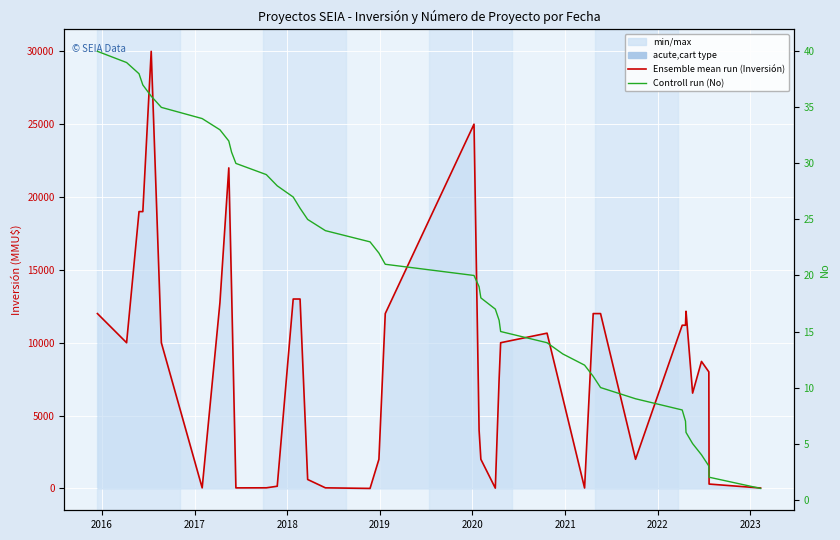

Which series has the largest range (max minus min)?

Ensemble mean run (Inversión)